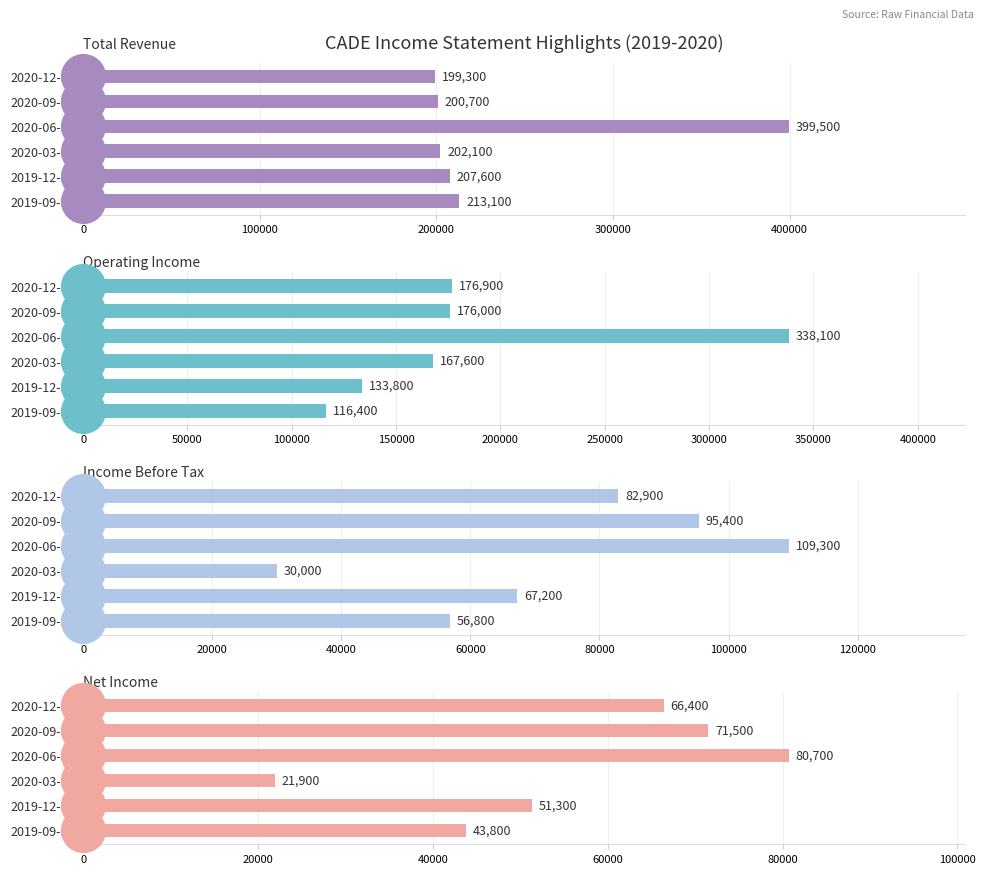

What are all the series names shown in the legend?

Total Revenue, Operating Income, Income Before Tax, Net Income